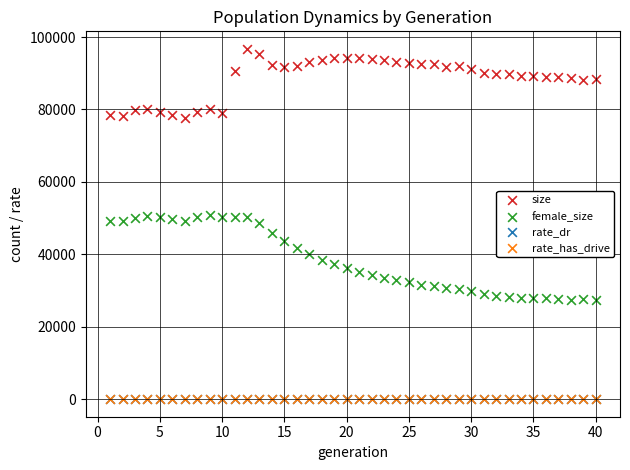

Which series reaches the maximum Y coordinate?

size